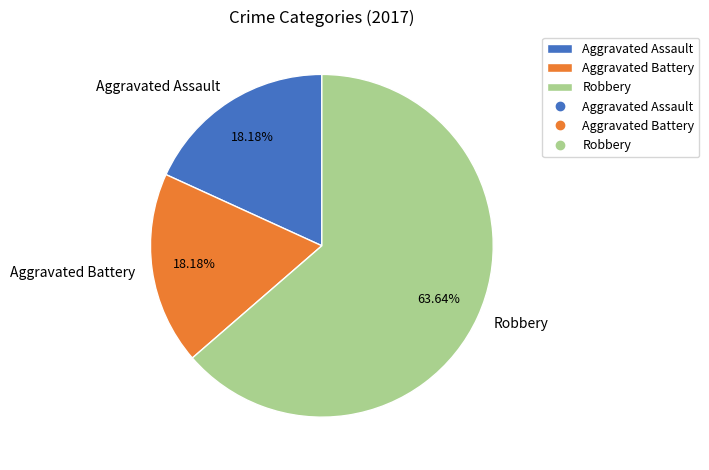

Is it true that Aggravated Battery is 18% of the pie?

True